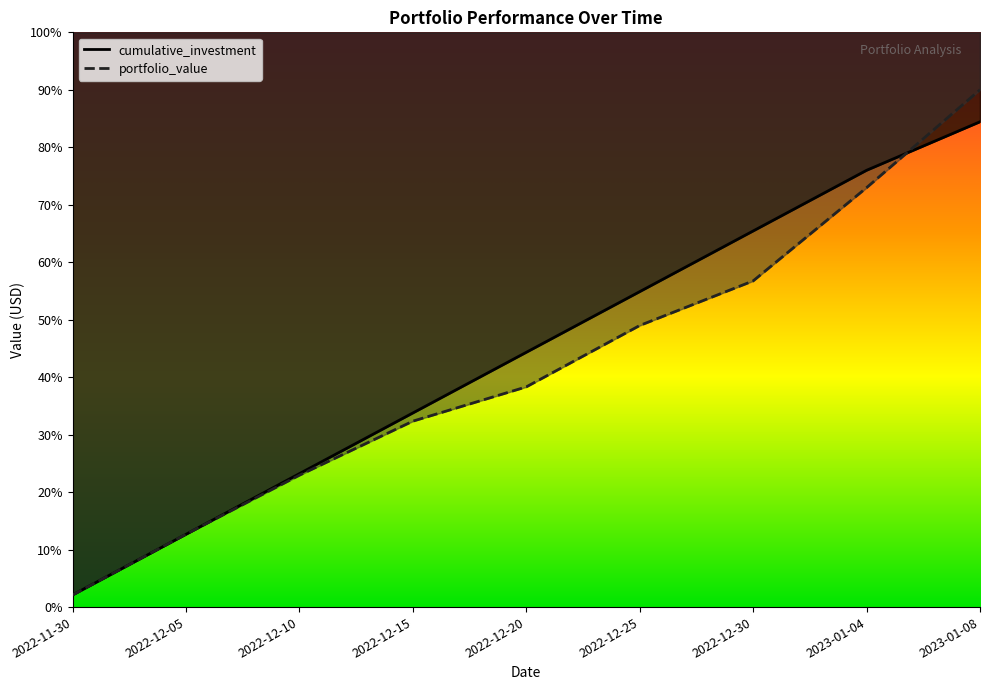

Which series changed the most between 2022-12-30 and 2023-01-04?

portfolio_value